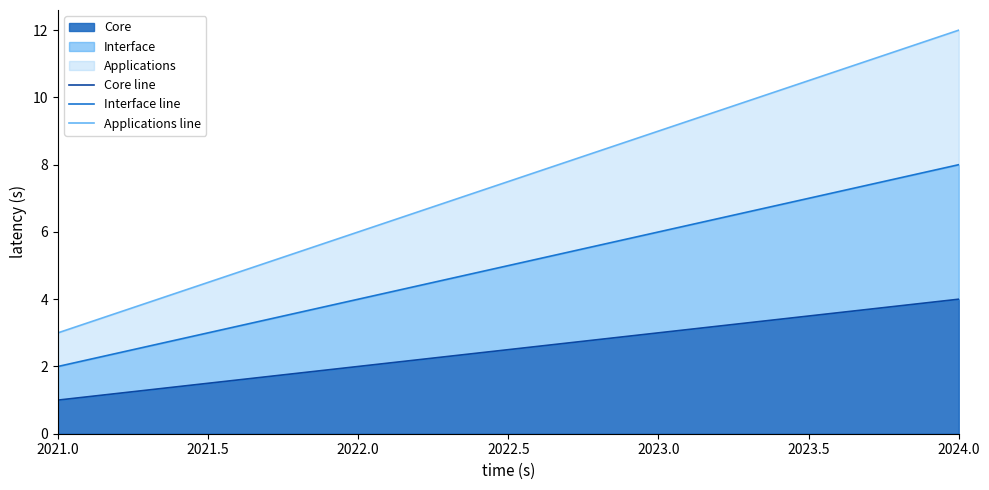

Rank the categories by Core value from highest to lowest.

2024.0, 2023.0, 2022.0, 2021.0